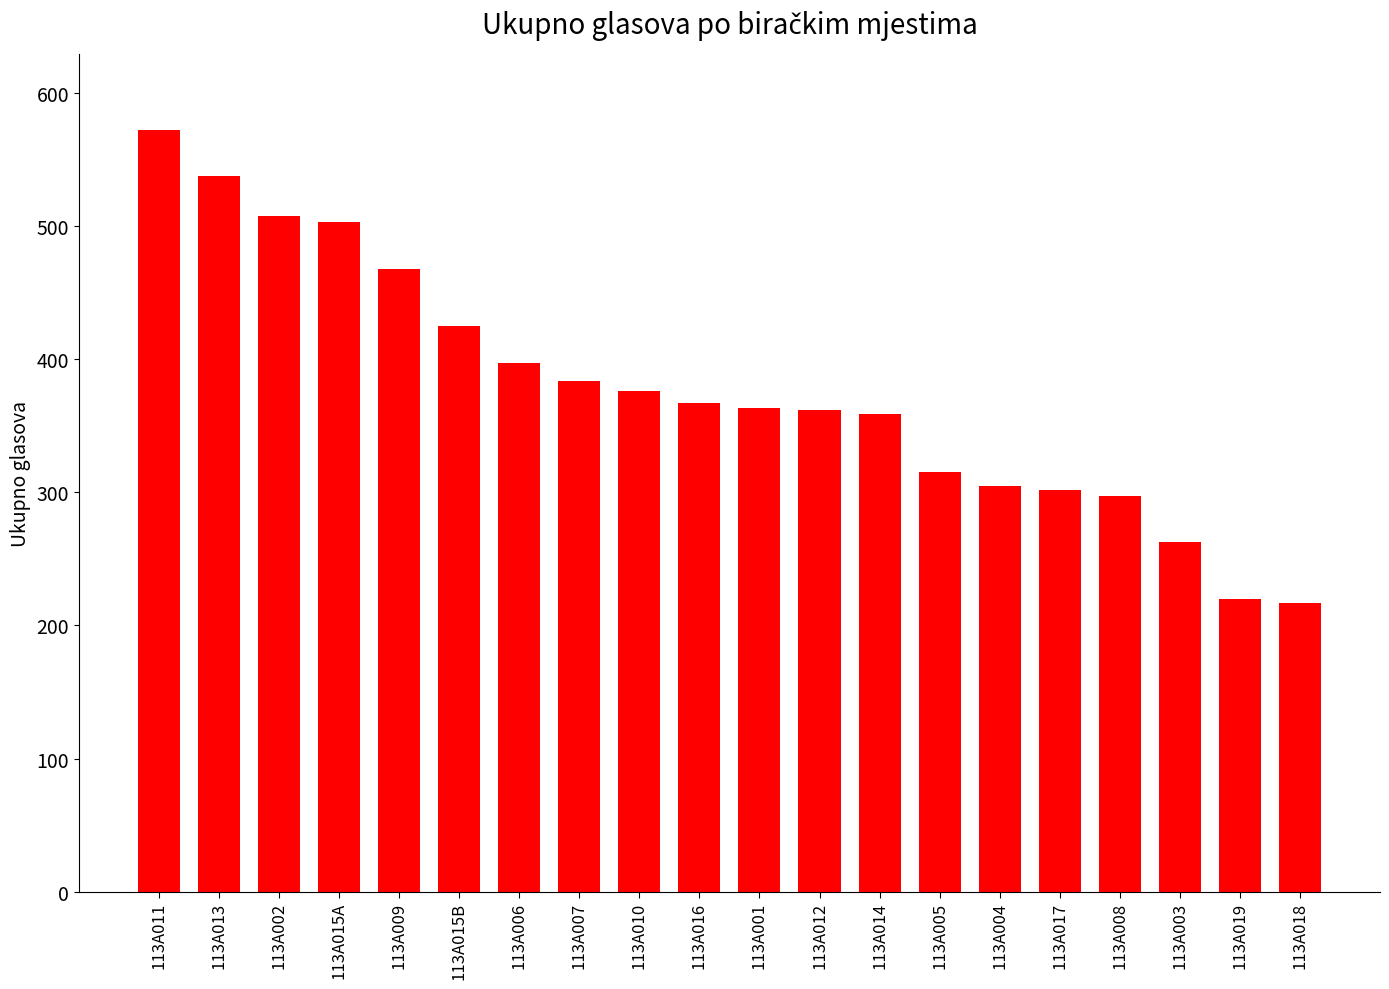

What is the sum of all values?

7541